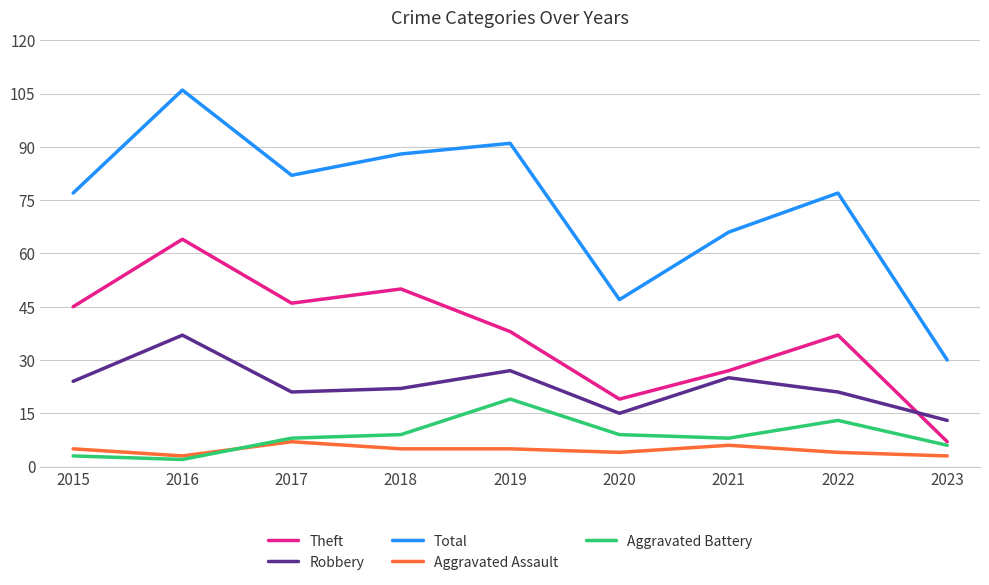

What is the spread (max minus min) of values at 2017?

75